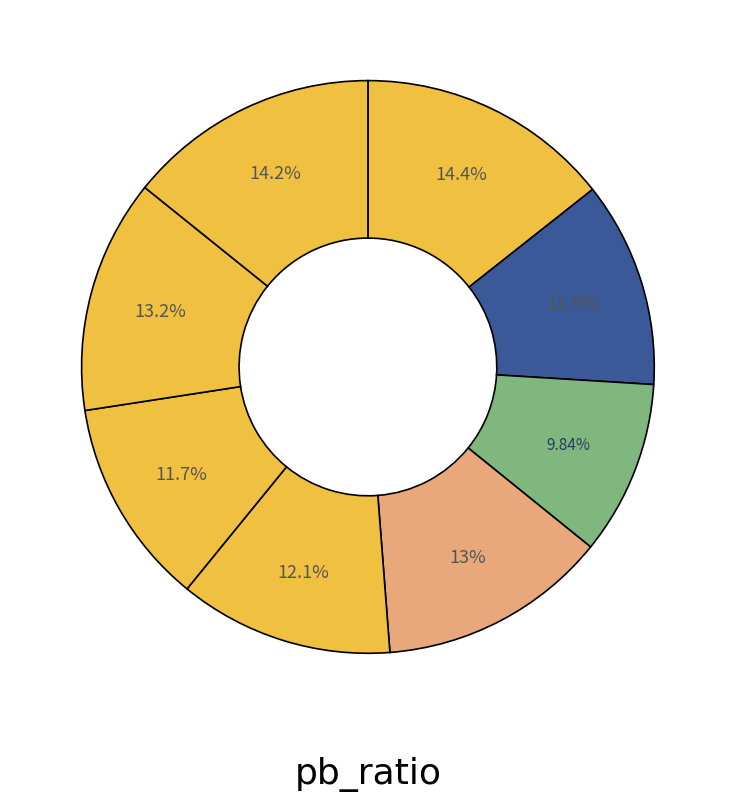

Count the number of slices in the pie.

8